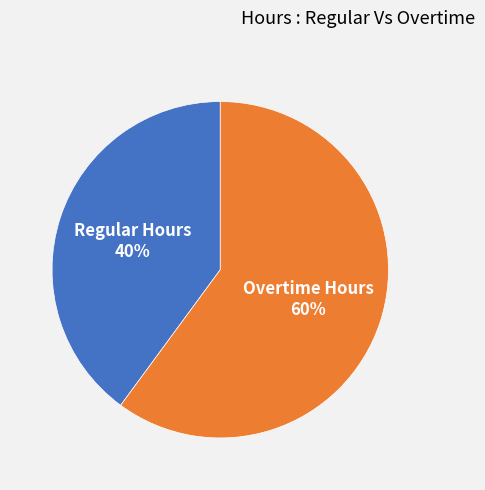

Which category has the biggest portion of the pie?

Overtime Hours